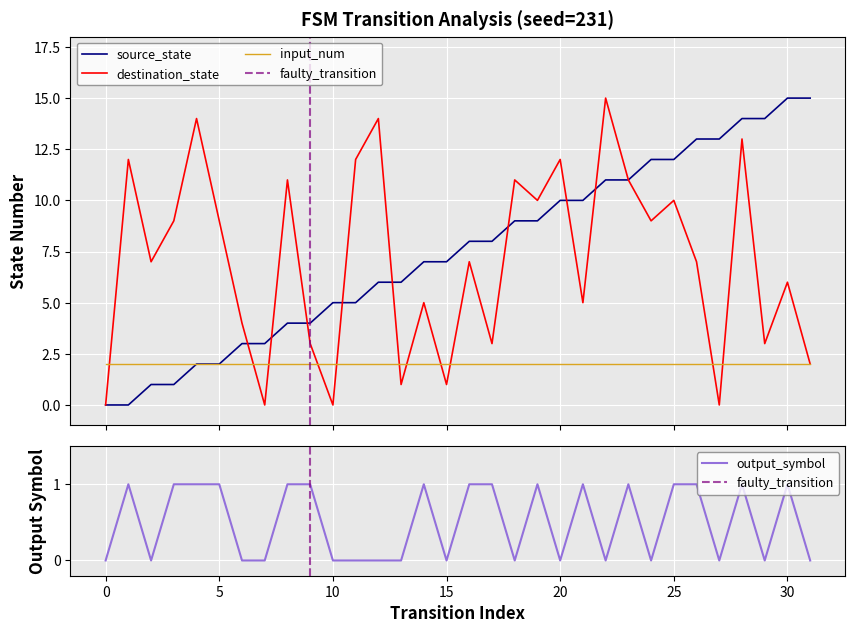

Does the chart display data point markers on the line(s)?

No